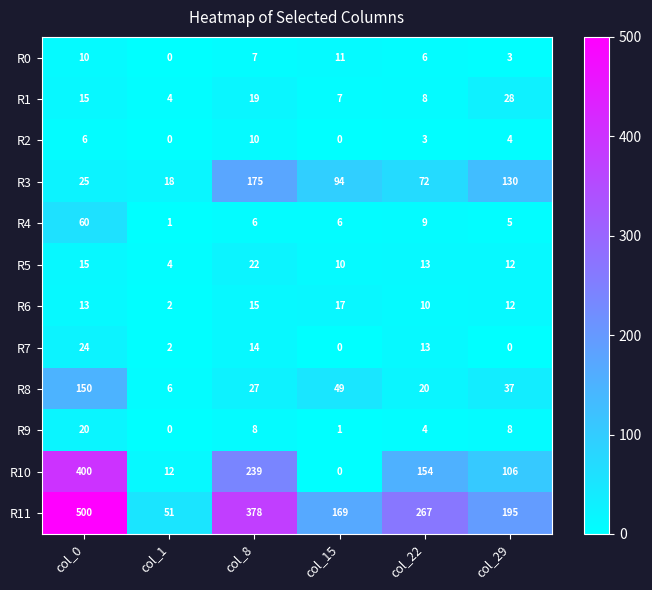

How many distinct data groups are displayed?

12